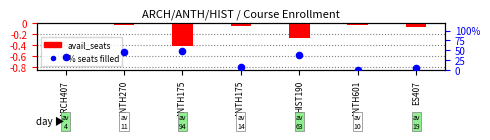

At which category is the sum across all series the highest?

ANTH175